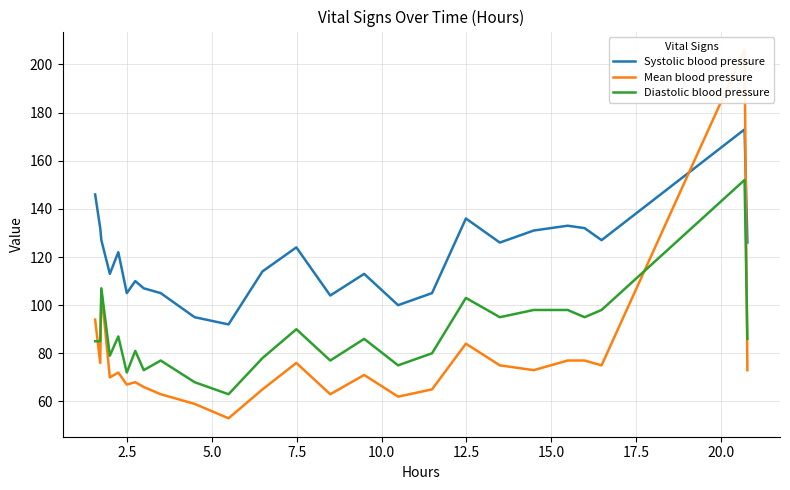

What is the sum of all Diastolic blood pressure values?

2188